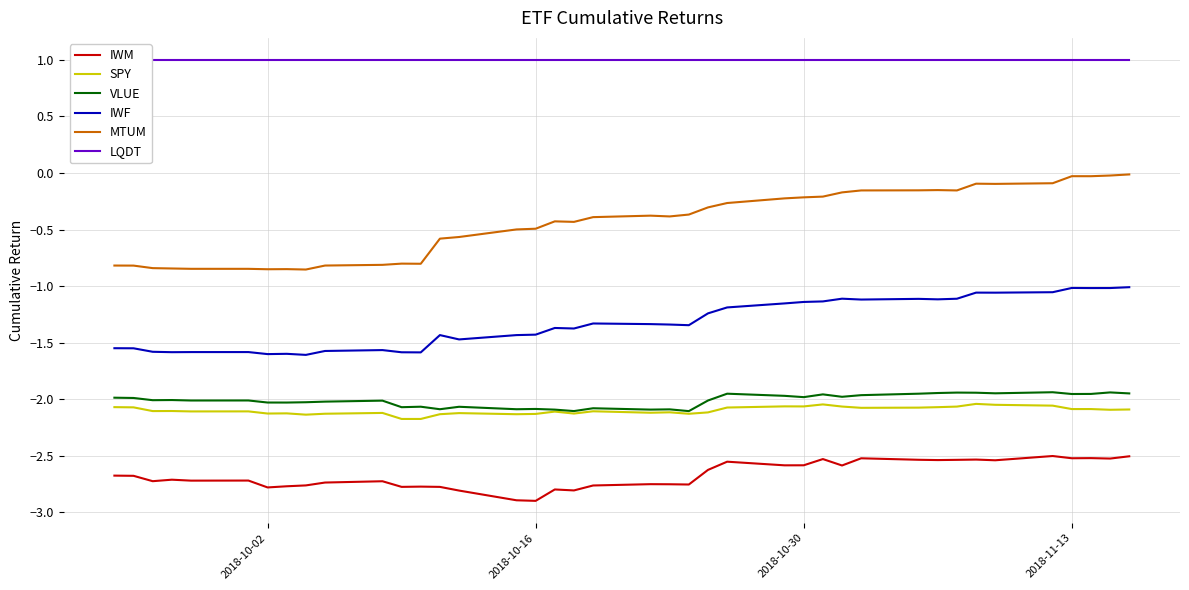

True or false: VLUE and MTUM intersect in this chart.

False